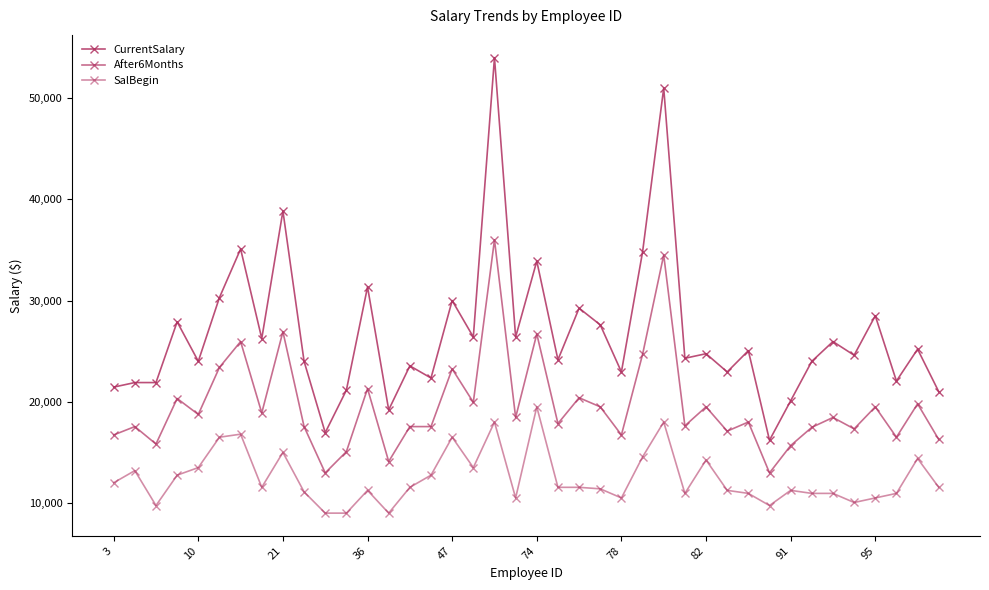

What is the value of the After6Months point at the 14th from the left?

14100